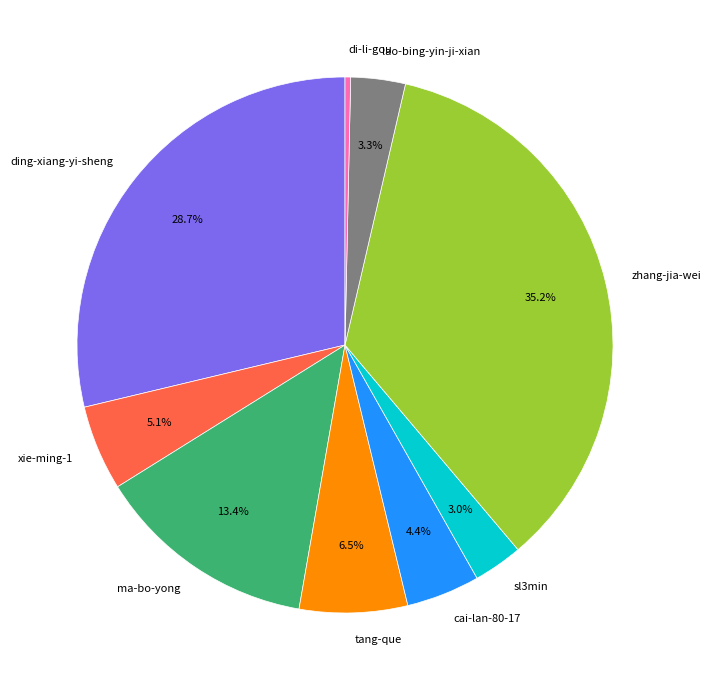

To the nearest percent, what is the difference between the tang-que and ma-bo-yong slice percentages?

7%